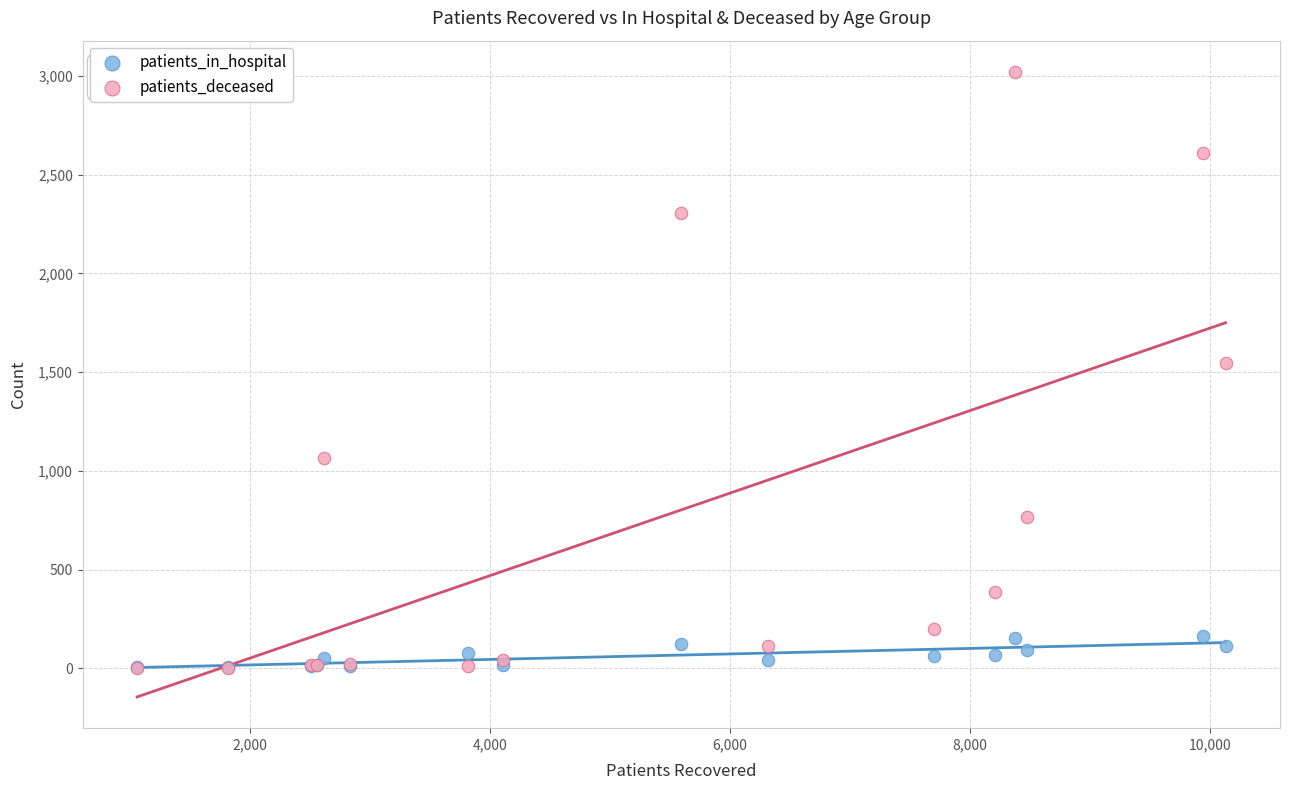

Which series has the largest Y range (max minus min)?

patients_deceased